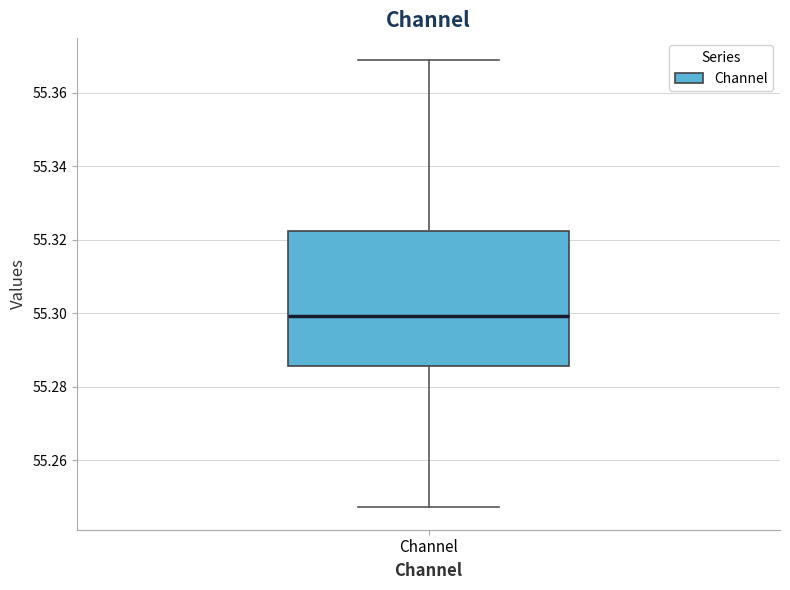

Read this box plot against the y-axis: the position of the median line, the range covered by the box, and the ends of both whiskers. The values are not printed on the chart, so give them approximately, as read against the axis.

median 55.300, box 55.286 to 55.322, whiskers 55.248 to 55.368